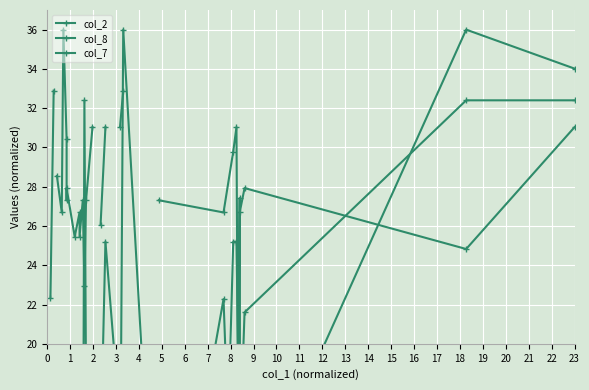

At which label is col_8 closest to 18?

22